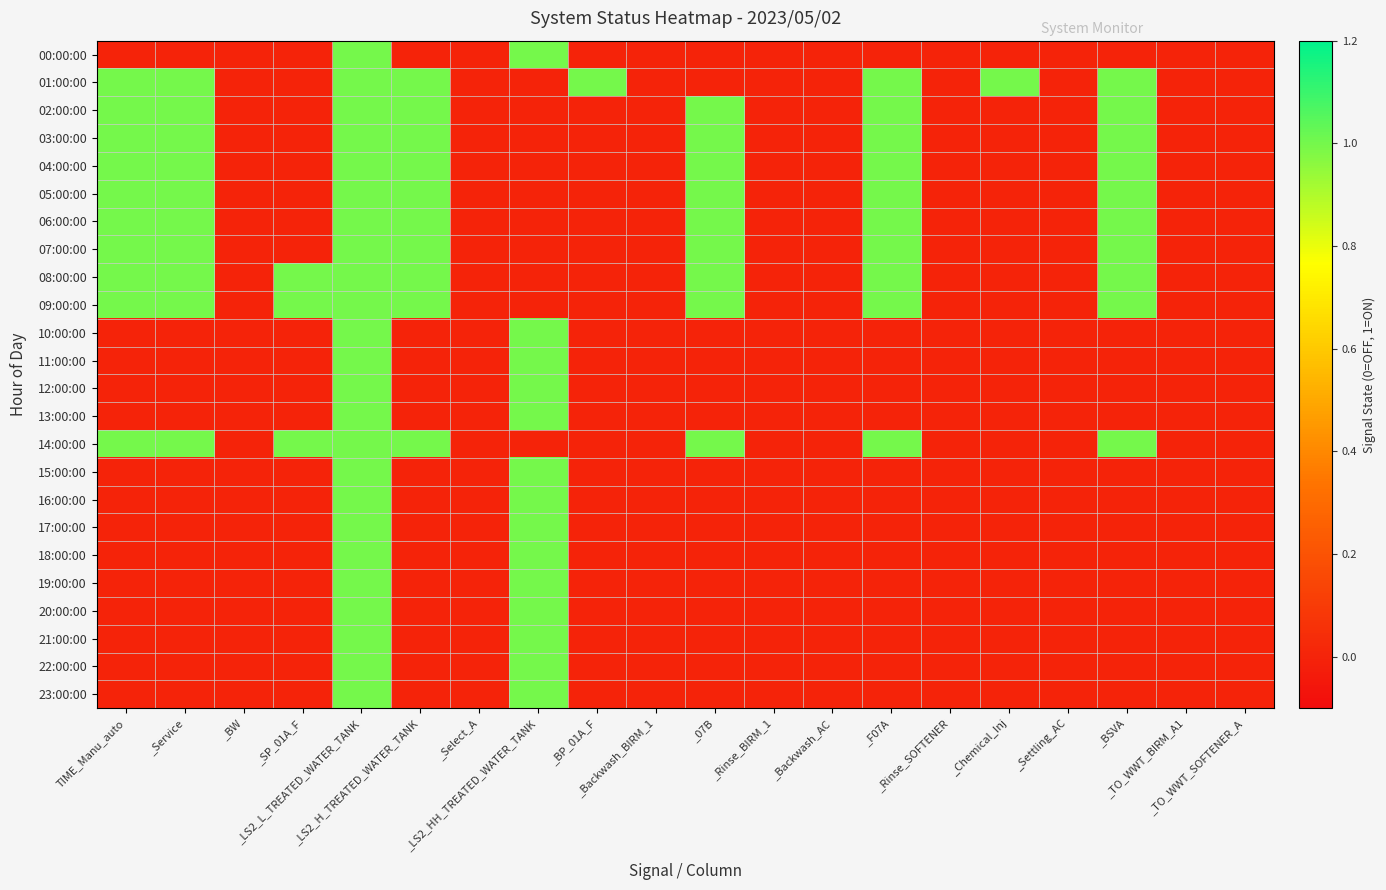

Which series changed the most between _LS2_H_TREATED_WATER_TANK and _Backwash_AC?

01:00:00